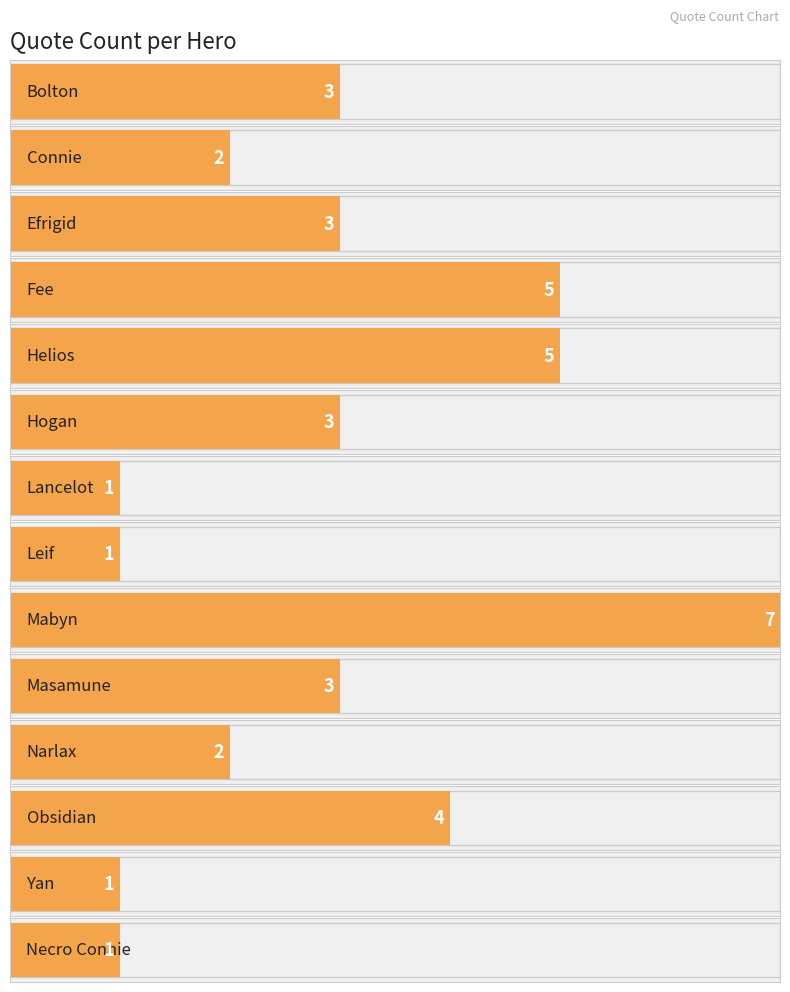

What is the average value?

3